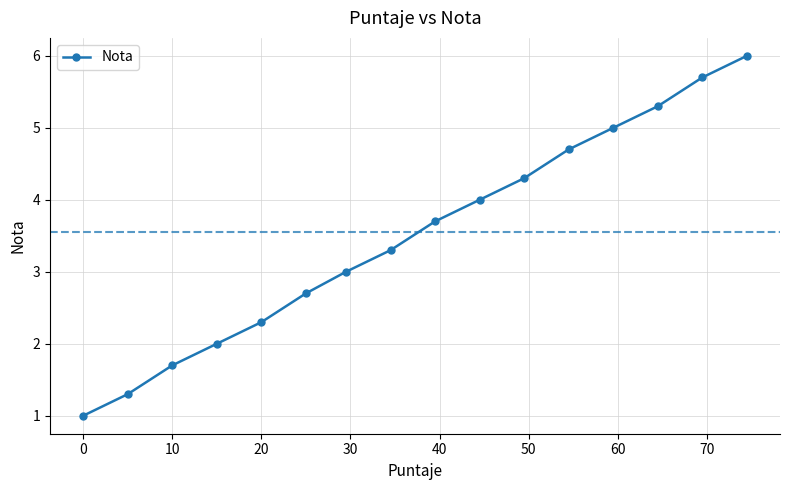

What is the sum of all values?

56.0